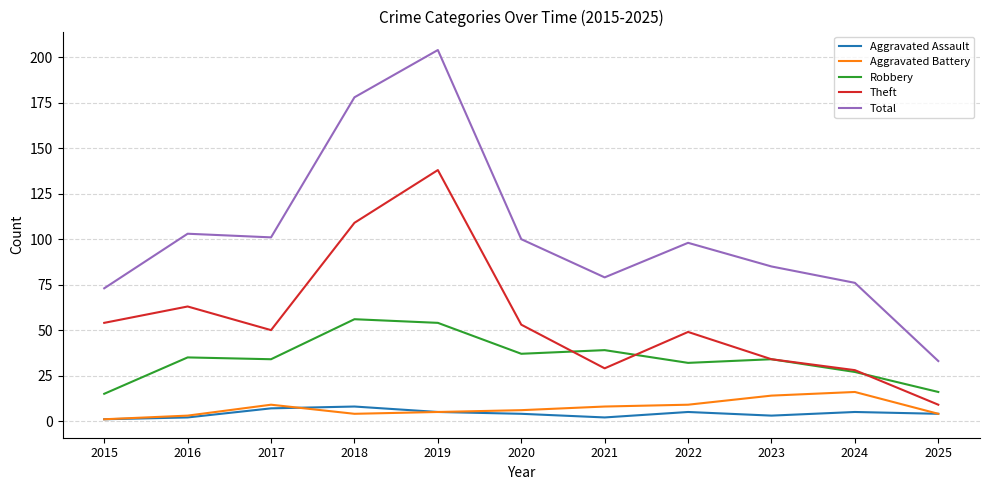

At which category does Total reach its first local valley?

2017